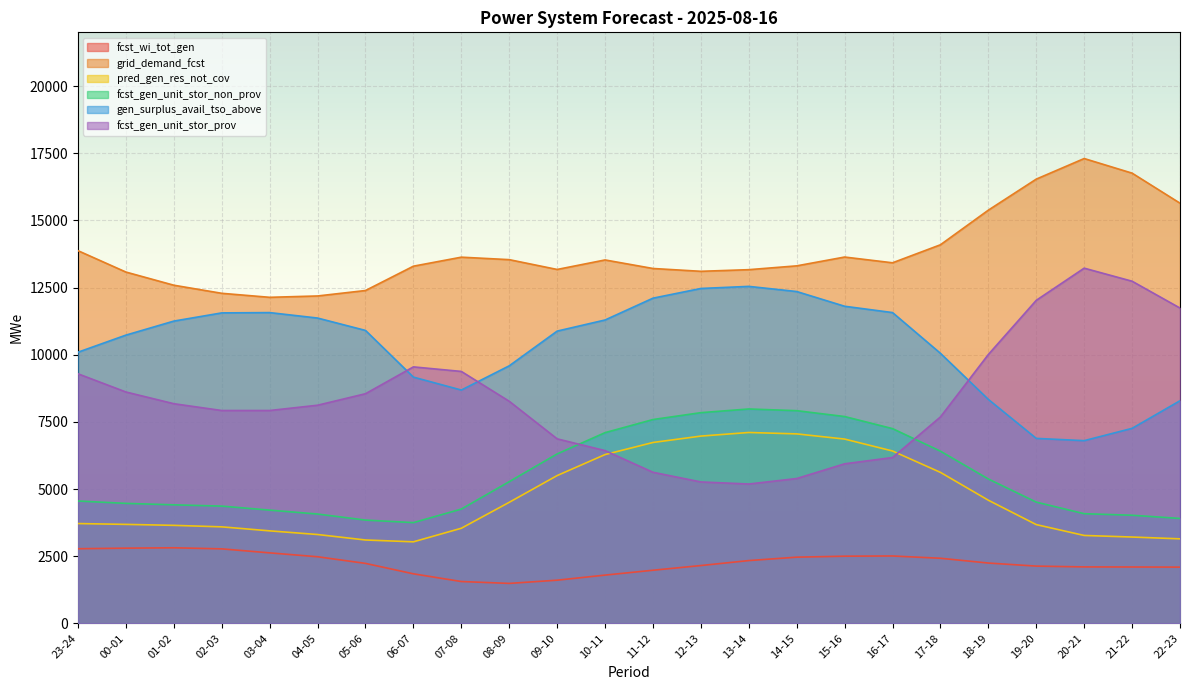

Rank the series at 22-23 from lowest to highest value.

fcst_wi_tot_gen, pred_gen_res_not_cov, fcst_gen_unit_stor_non_prov, gen_surplus_avail_tso_above, fcst_gen_unit_stor_prov, grid_demand_fcst